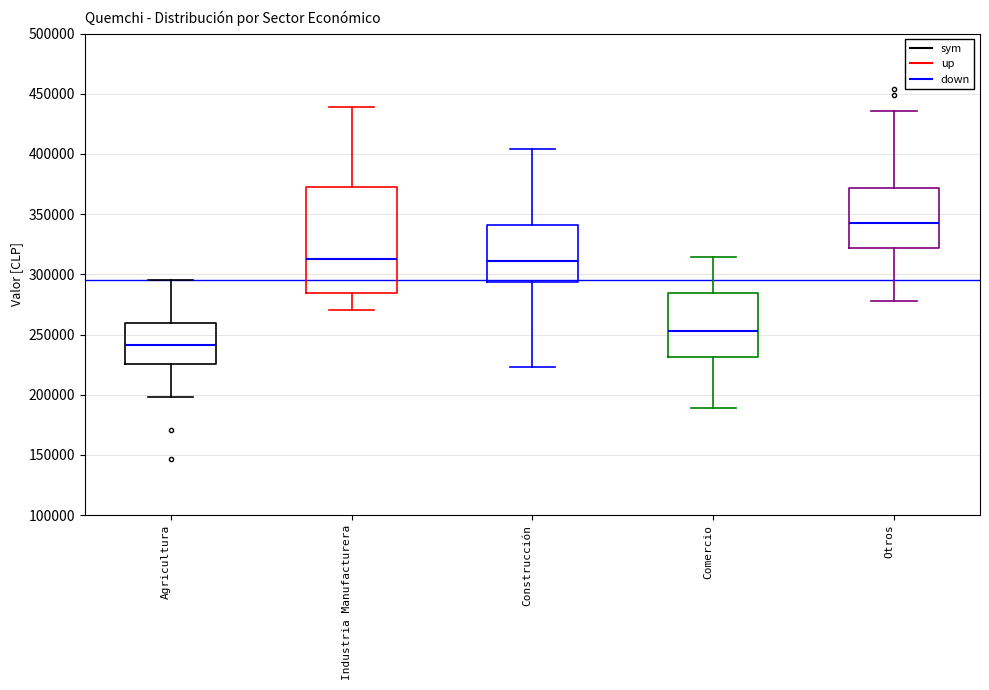

Where is the lower edge of the box for Construcción on the y-axis? The values are not printed on the chart, so give them approximately, as read against the axis.

295000